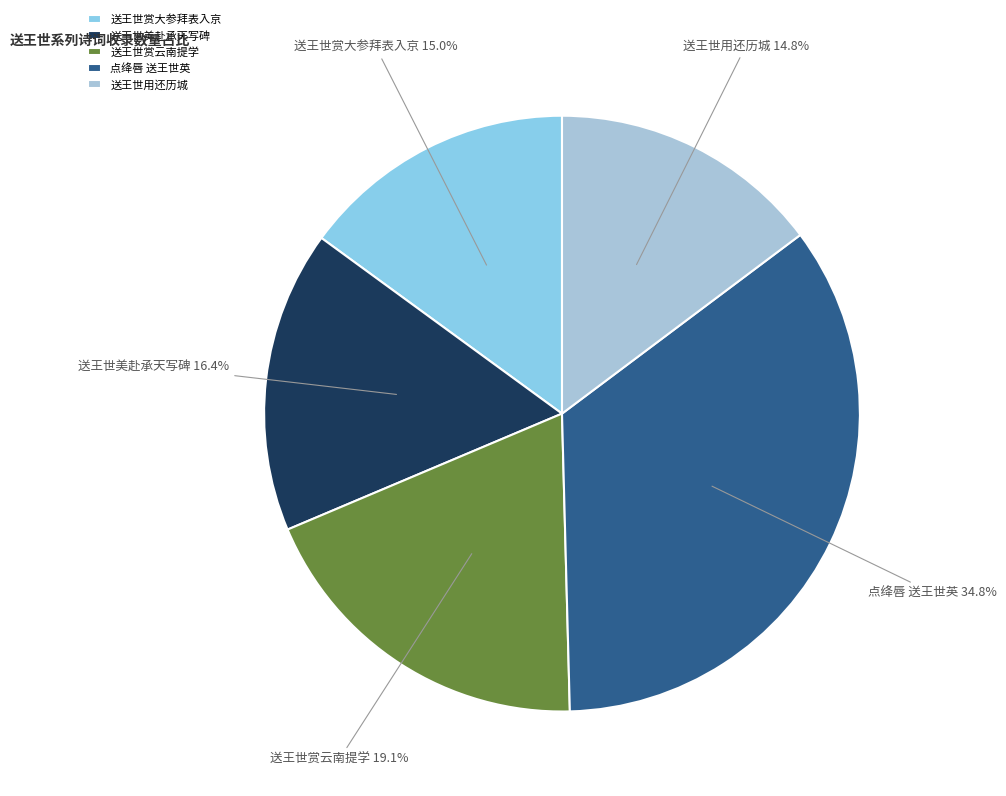

Is it true that 送王世用还历城 is 7% of the pie?

False